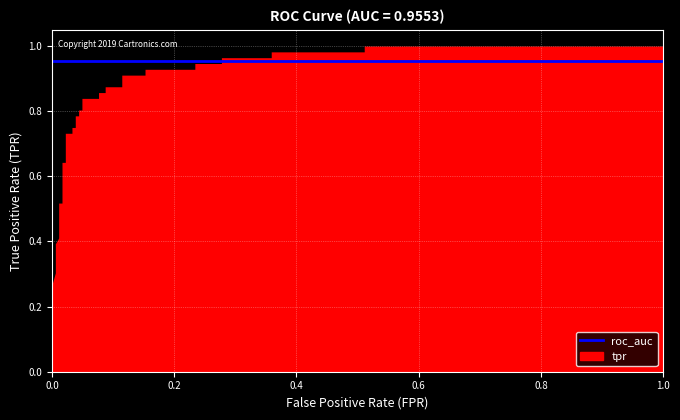

Reading left to right, list all the values displayed in this chart.

fpr: 0.0	0.0	0.0	0.0	0.0	0.0	0.0	0.0	0.0	0.0	0.0	0.0	0.0	0.0	0.0	0.0	0.0	0.0	0.1	0.1	0.1	0.1	0.1	0.1	0.2	0.2	0.2	0.2	0.3	0.3	0.4	0.4	0.5	0.5	1.0
tpr: 0.3	0.3	0.4	0.4	0.4	0.5	0.5	0.6	0.6	0.7	0.7	0.8	0.8	0.8	0.8	0.8	0.8	0.8	0.8	0.9	0.9	0.9	0.9	0.9	0.9	0.9	0.9	0.9	0.9	1.0	1.0	1.0	1.0	1.0	1.0
roc_auc: 1.0	1.0	1.0	1.0	1.0	1.0	1.0	1.0	1.0	1.0	1.0	1.0	1.0	1.0	1.0	1.0	1.0	1.0	1.0	1.0	1.0	1.0	1.0	1.0	1.0	1.0	1.0	1.0	1.0	1.0	1.0	1.0	1.0	1.0	1.0